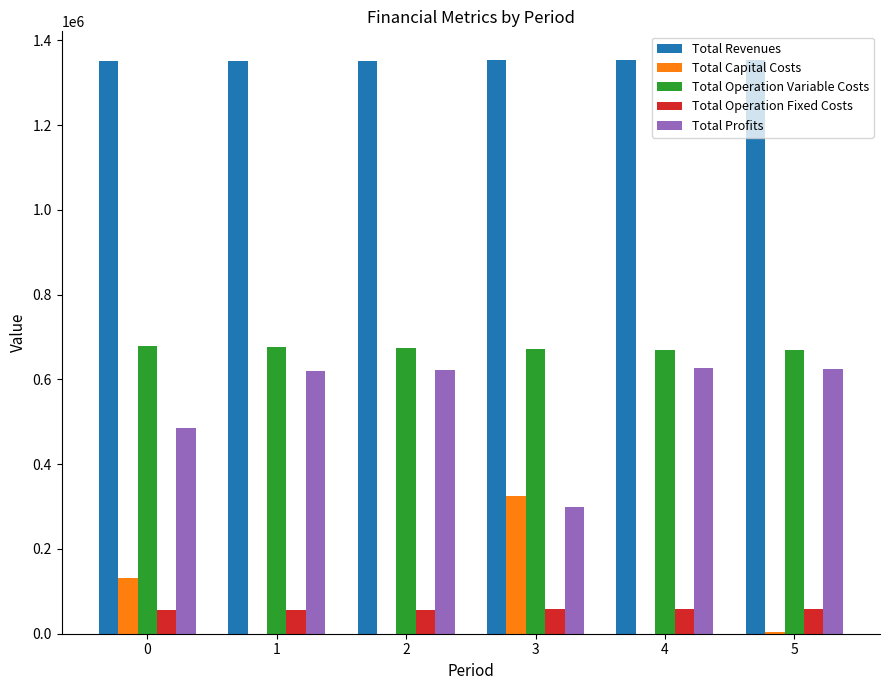

What is the sum of the Total Operation Variable Costs values at 2 and 1?

1351690.0